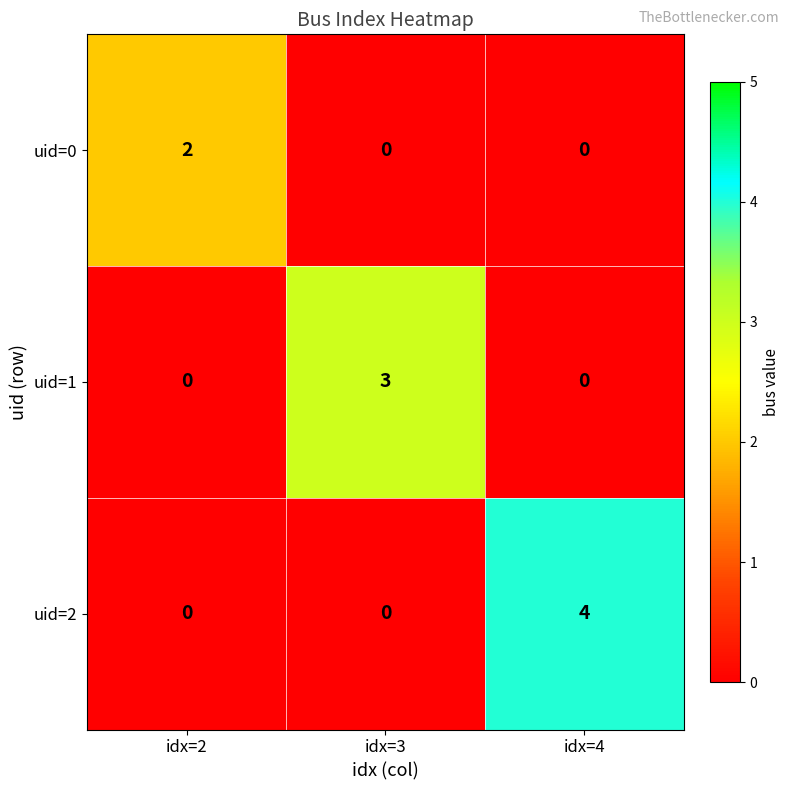

What is the difference between the maximum and minimum values in the uid=2 series?

4